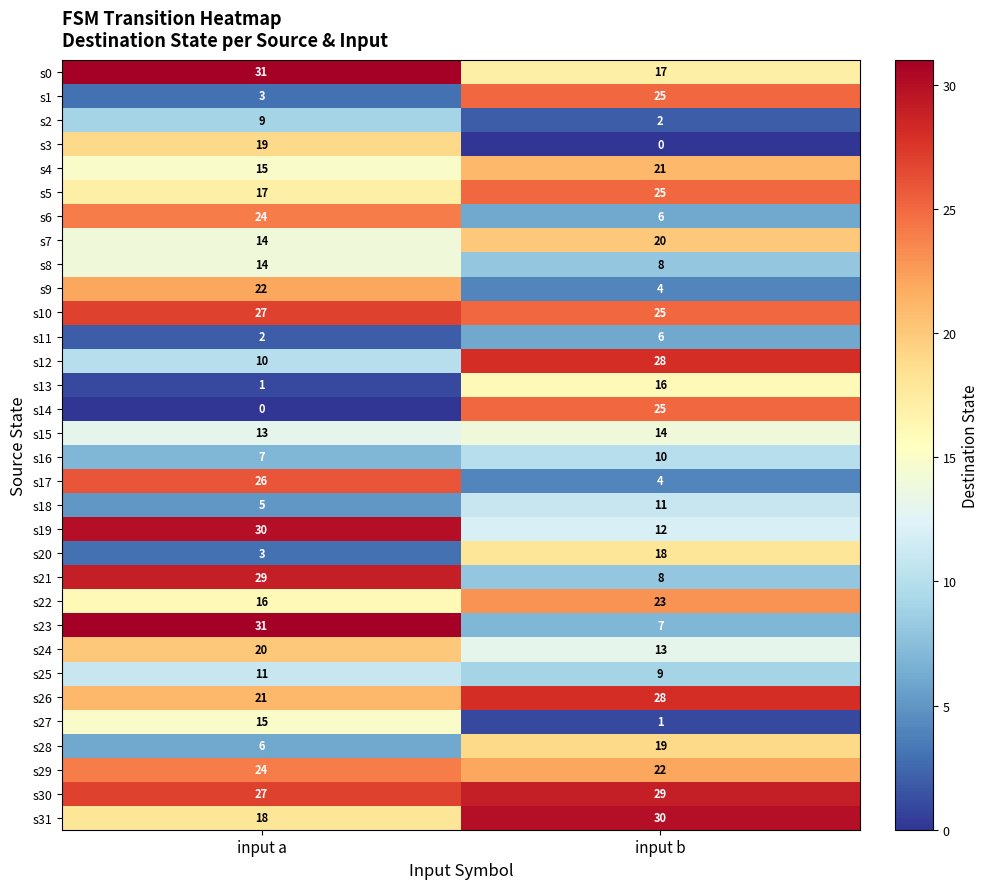

How many values in the s29 series are below 24?

1